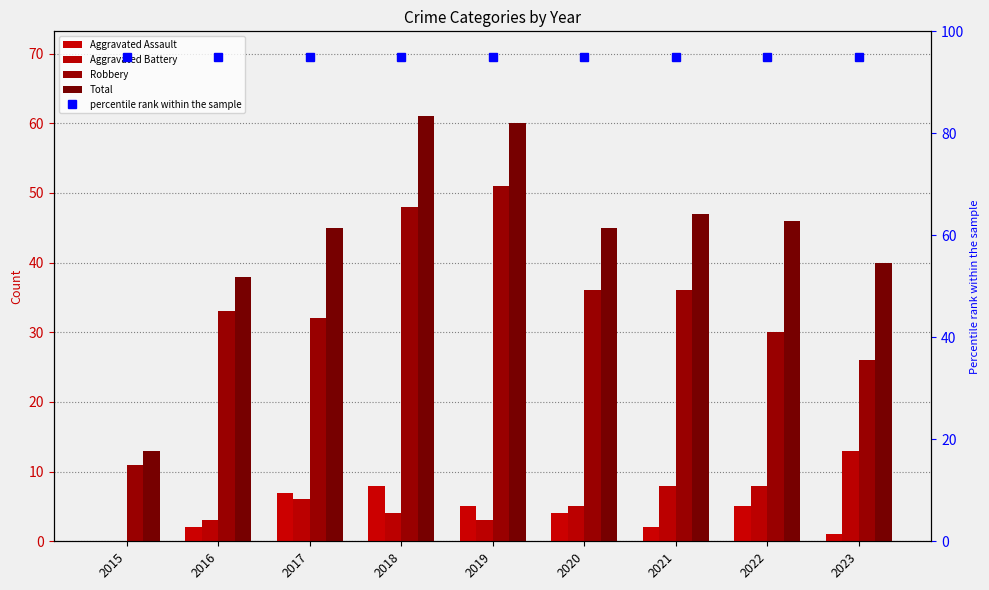

Is the value of Aggravated Battery at 2015 greater than the value of Total at 2022?

No